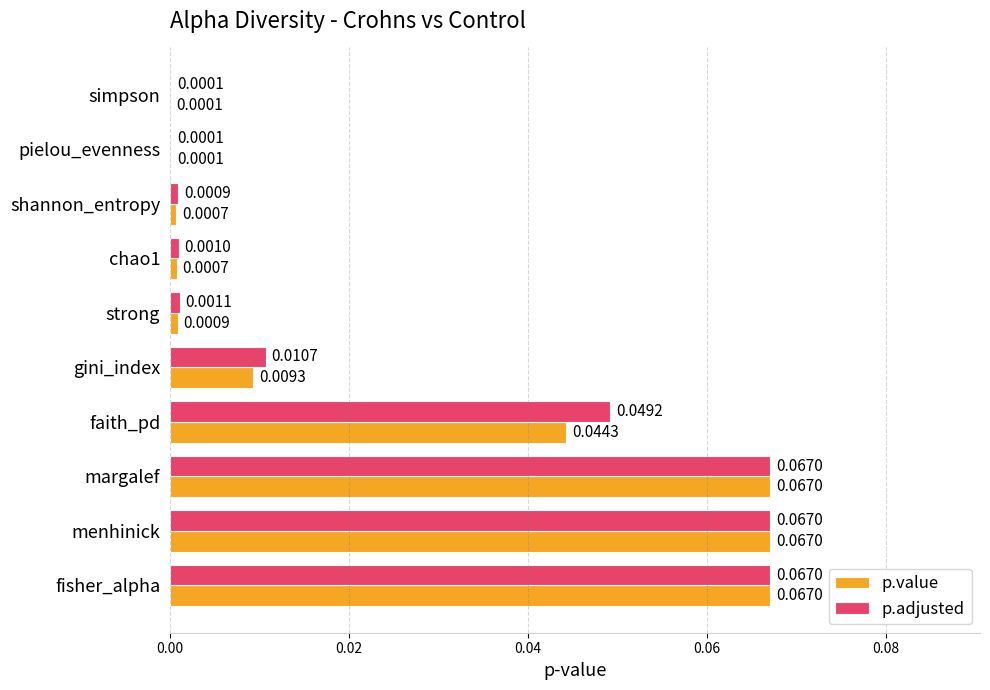

Between simpson and shannon_entropy, which series saw the biggest shift?

p.adjusted